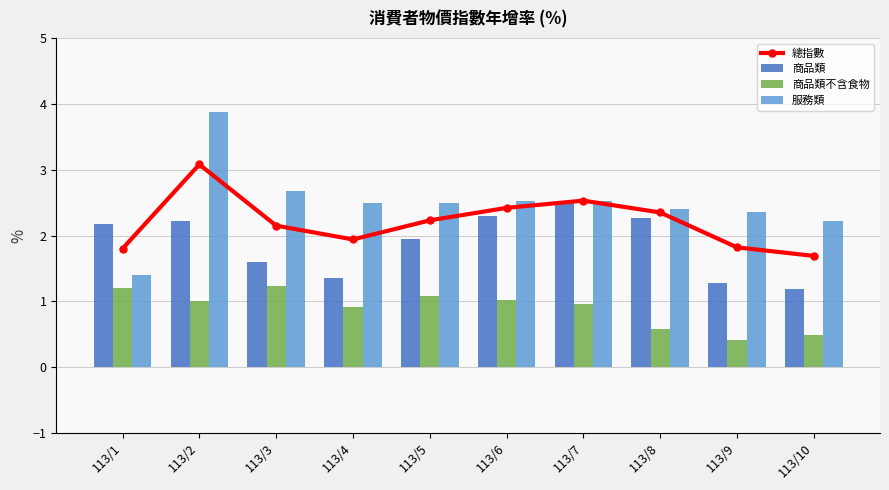

What is the value of the 總指數 bar at the 6th from the left?

2.4